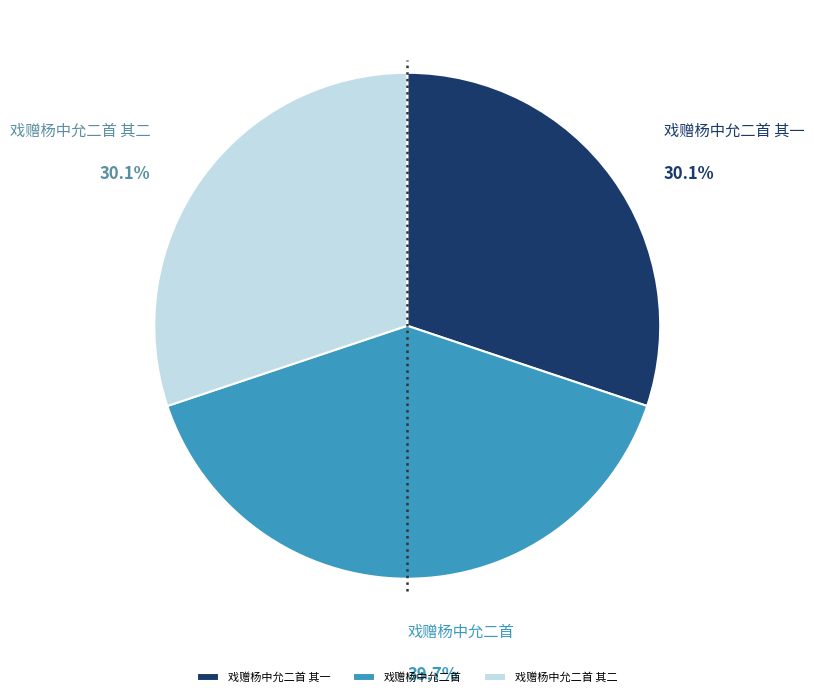

Does 戏赠杨中允二首 account for over 50% of the chart?

No